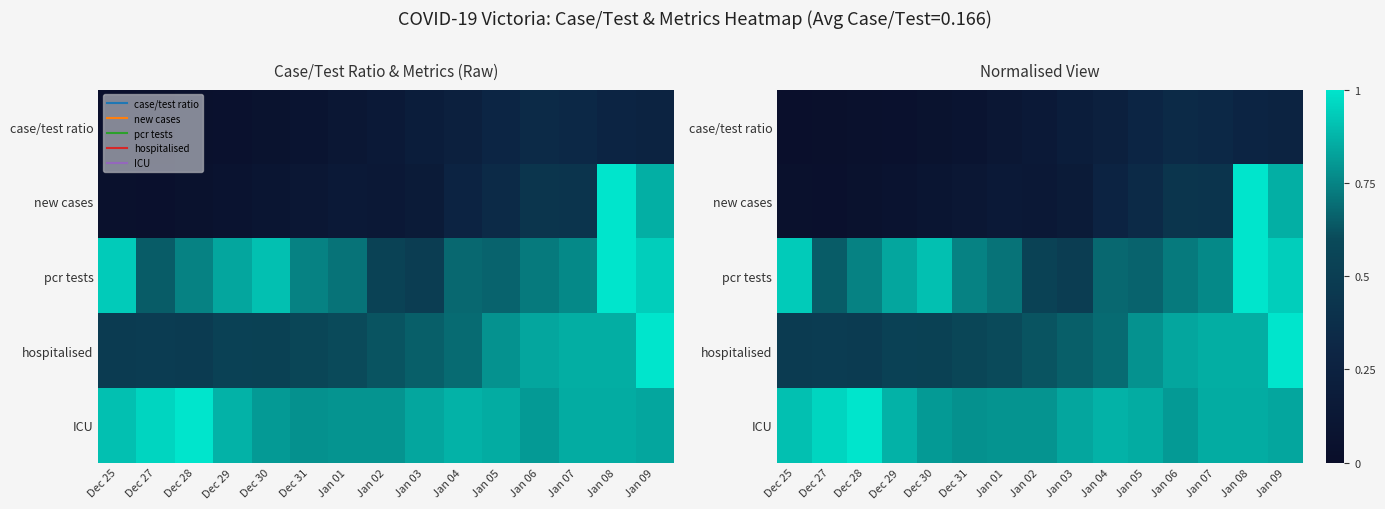

What is the difference between the maximum and minimum values in the case/test ratio series?

0.3